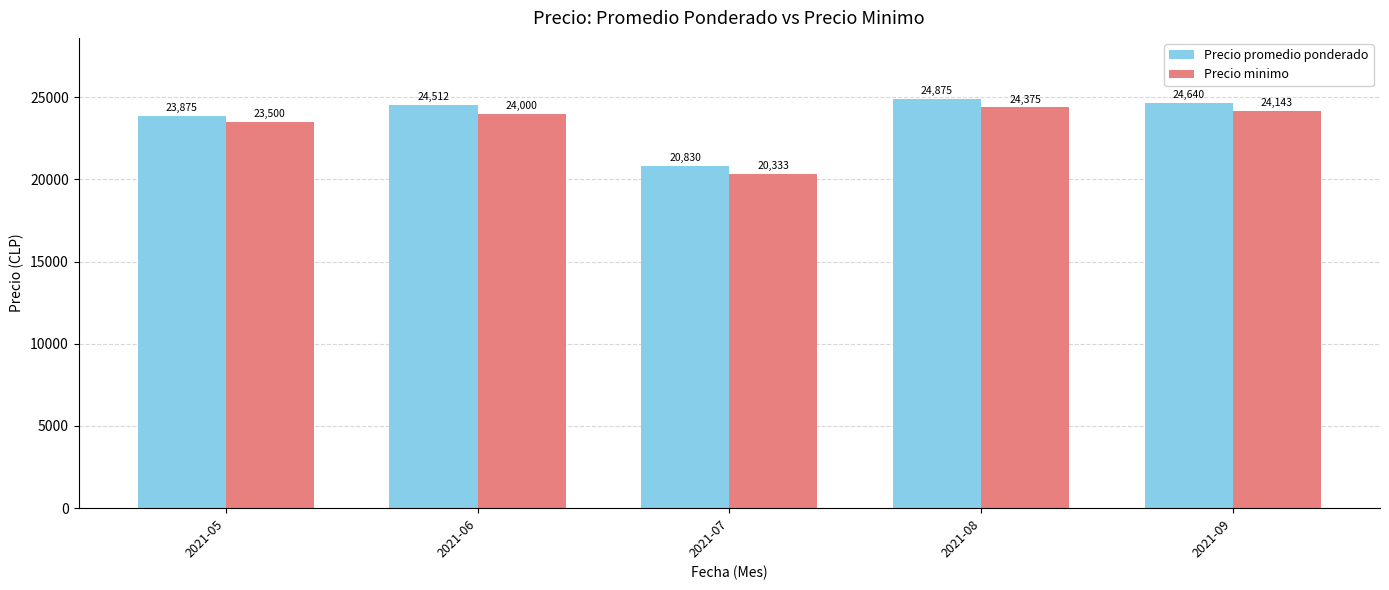

What is the value of the Precio promedio ponderado bar at the 4th from the left?

24875